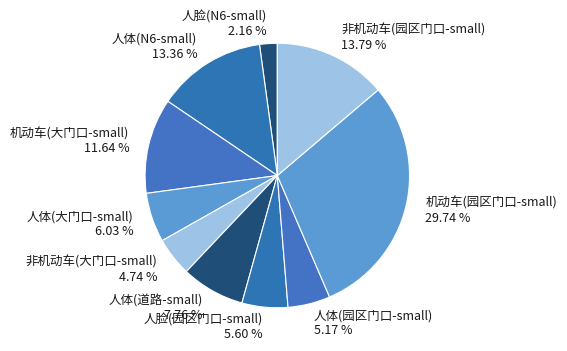

Do 非机动车(园区门口-small) 13.79 % and 人体(大门口-small) 6.03 % together represent more than half of the pie?

No